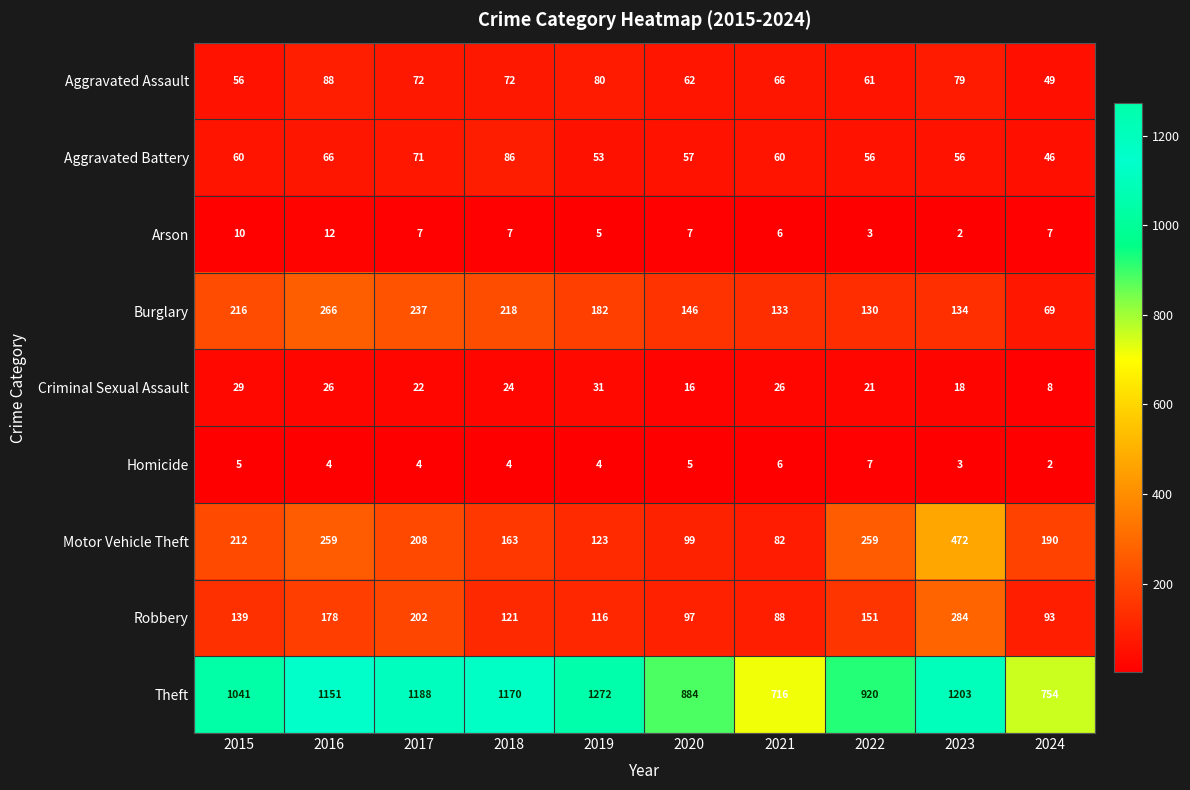

The Arson series shows 3 at 2016. True or false?

False